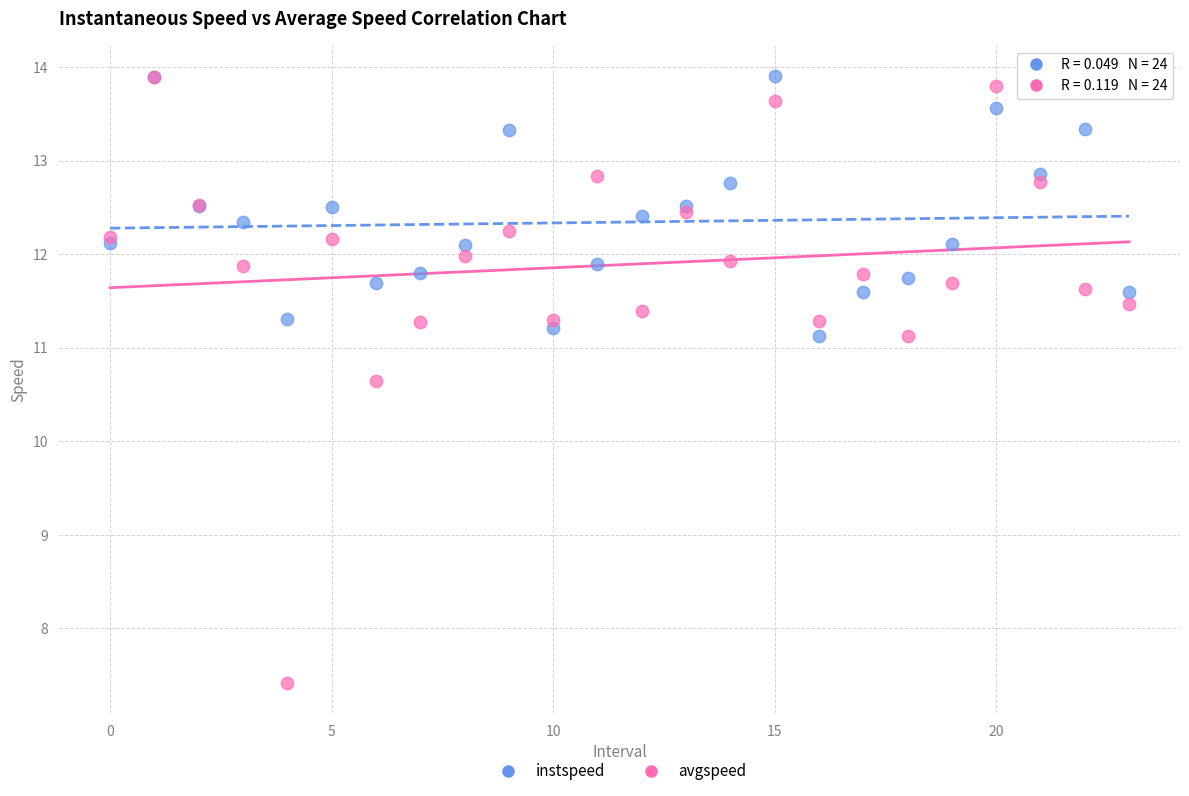

Which series has the widest spread of Y values?

avgspeed